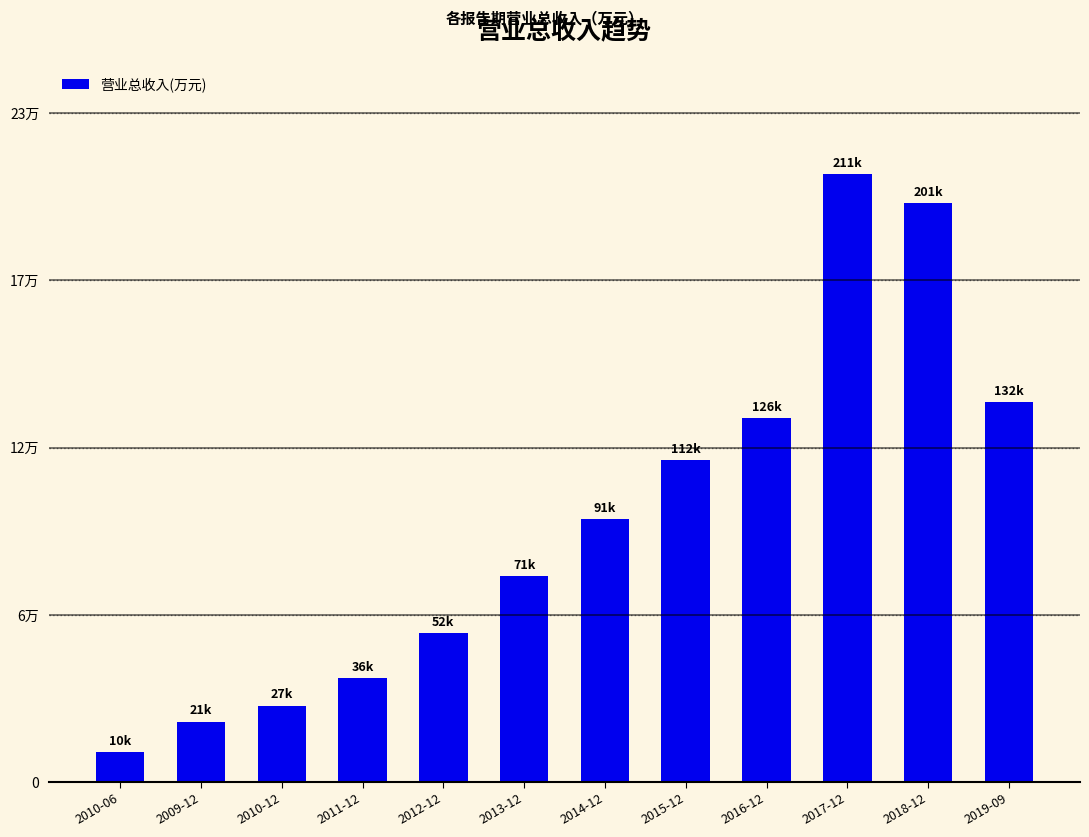

Are the bars horizontal?

No